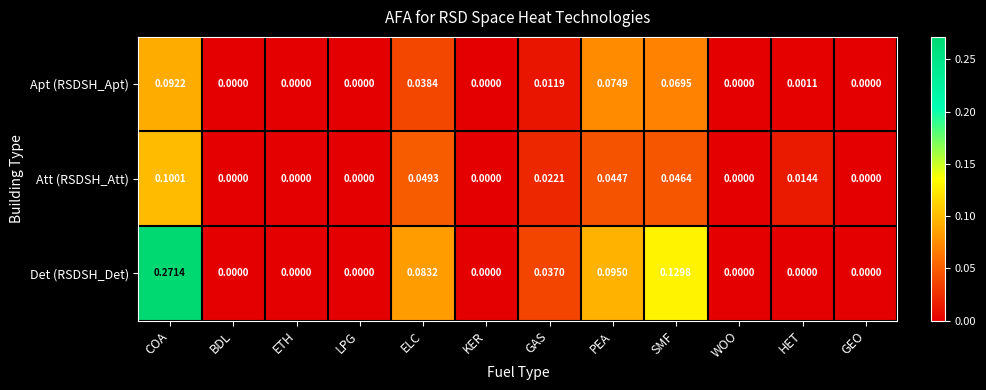

List the series in order of their peak value, highest first.

Det (RSDSH_Det), Att (RSDSH_Att), Apt (RSDSH_Apt)